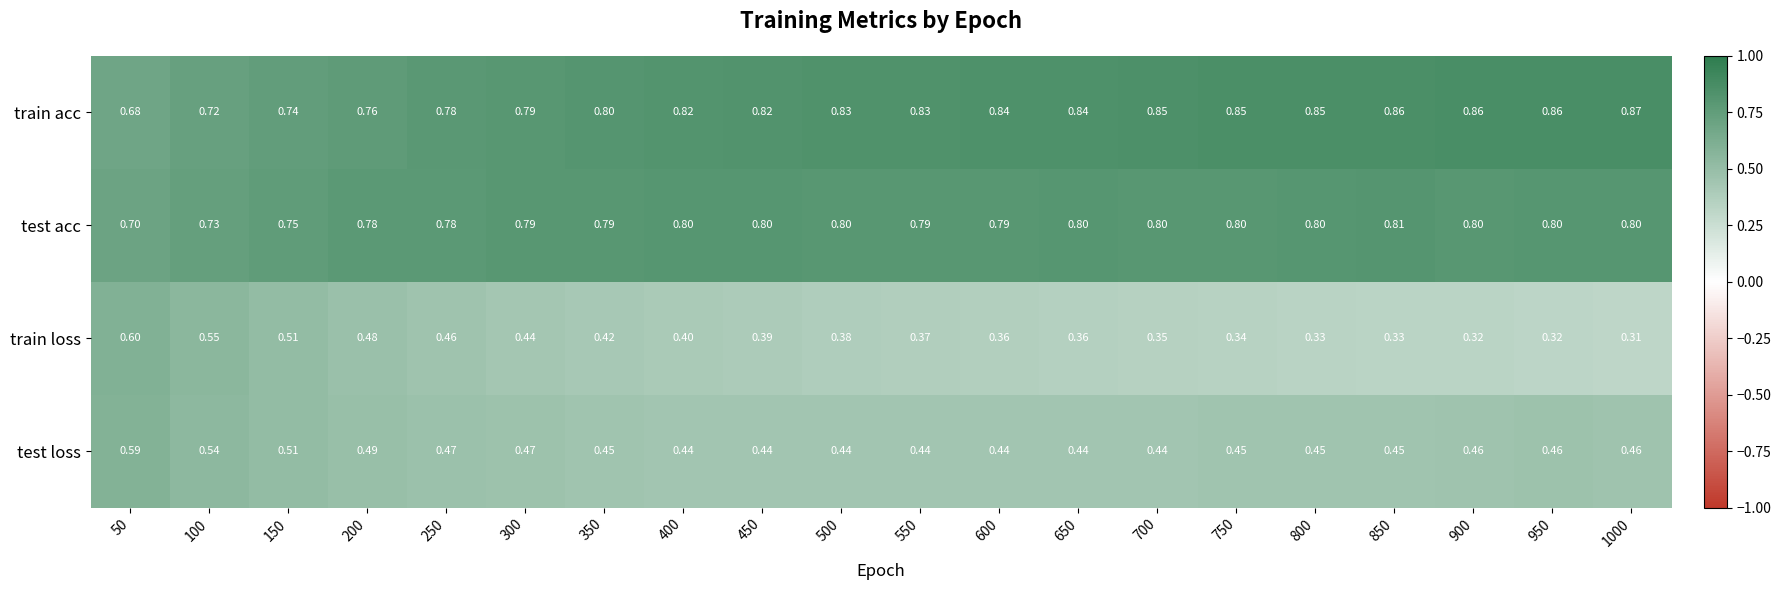

Which series has the largest range (max minus min)?

train loss